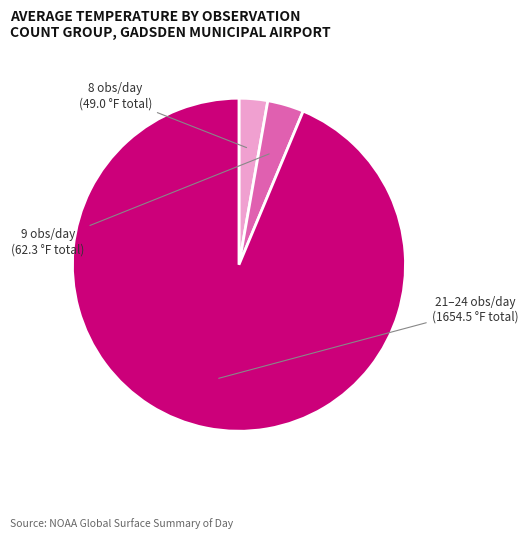

Does any single category account for the majority?

Yes